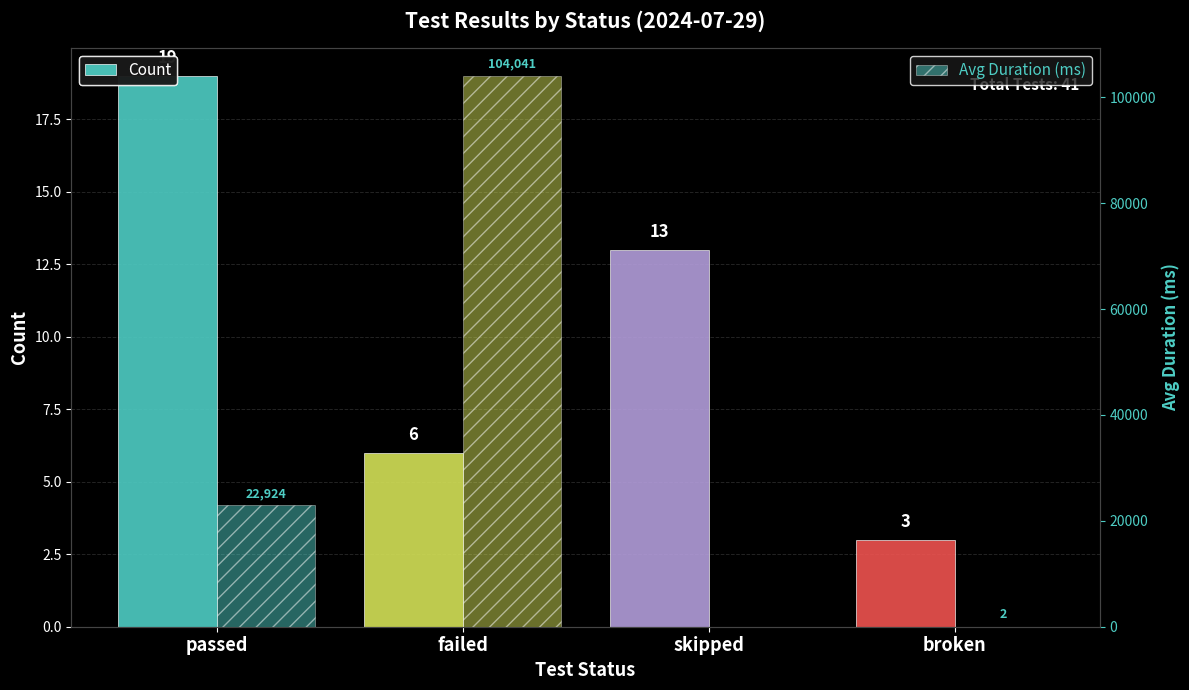

Rank the series by their maximum value, from lowest to highest.

Count, Avg Duration (ms)